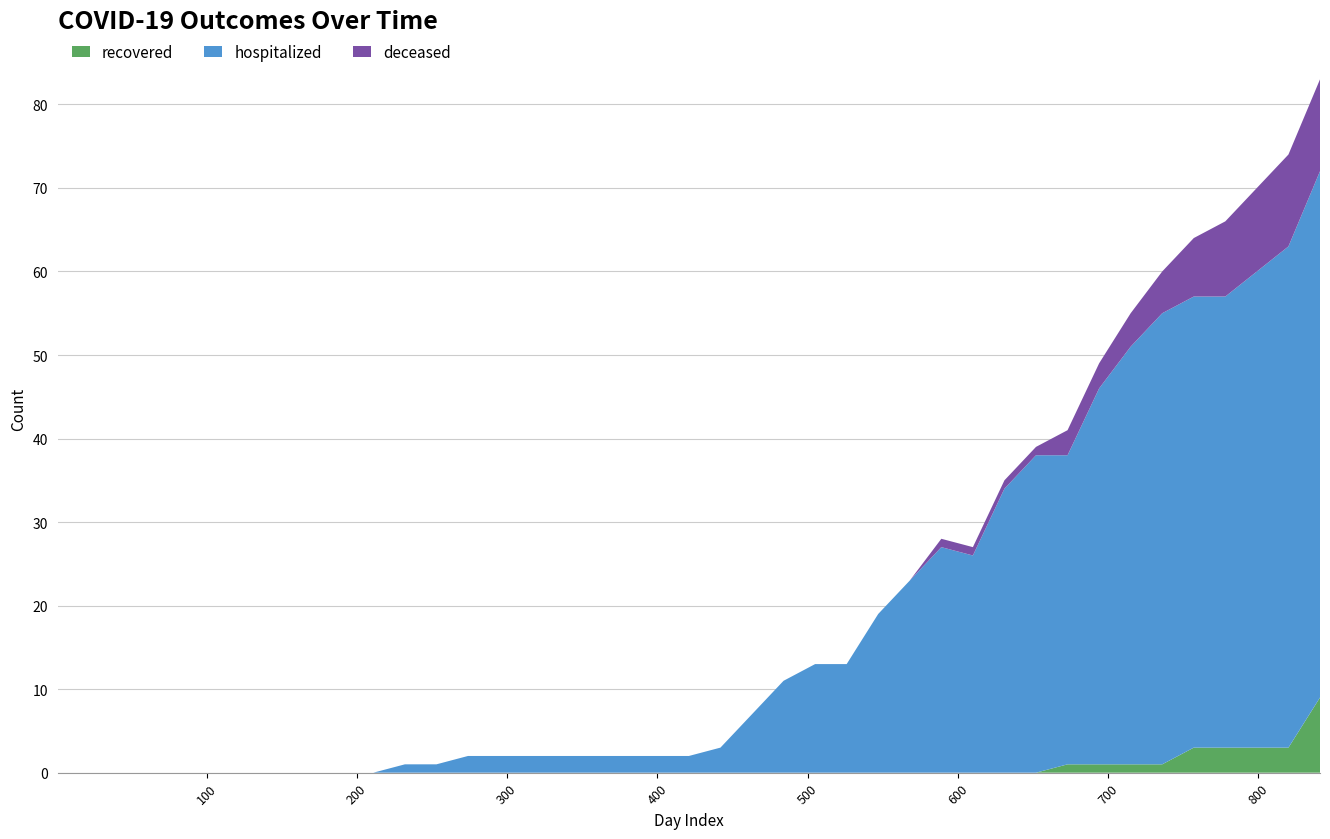

Reading left to right, transcribe all the data shown in this chart.

recovered: 1=0	43=0	64=0	85=0	106=0	127=0	148=0	169=0	190=0	211=0	232=0	253=0	274=0	295=0	316=0	337=0	358=0	379=0	400=0	421=0	442=0	463=0	484=0	505=0	526=0	547=0	568=0	589=0	610=0	631=0	652=0	673=1	694=1	715=1	736=1	757=3	778=3	799=3	820=3	841=9
hospitalized: 1=0	43=0	64=0	85=0	106=0	127=0	148=0	169=0	190=0	211=0	232=1	253=1	274=2	295=2	316=2	337=2	358=2	379=2	400=2	421=2	442=3	463=7	484=11	505=13	526=13	547=19	568=23	589=27	610=26	631=34	652=38	673=37	694=45	715=50	736=54	757=54	778=54	799=57	820=60	841=63
deceased: 1=0	43=0	64=0	85=0	106=0	127=0	148=0	169=0	190=0	211=0	232=0	253=0	274=0	295=0	316=0	337=0	358=0	379=0	400=0	421=0	442=0	463=0	484=0	505=0	526=0	547=0	568=0	589=1	610=1	631=1	652=1	673=3	694=3	715=4	736=5	757=7	778=9	799=10	820=11	841=11